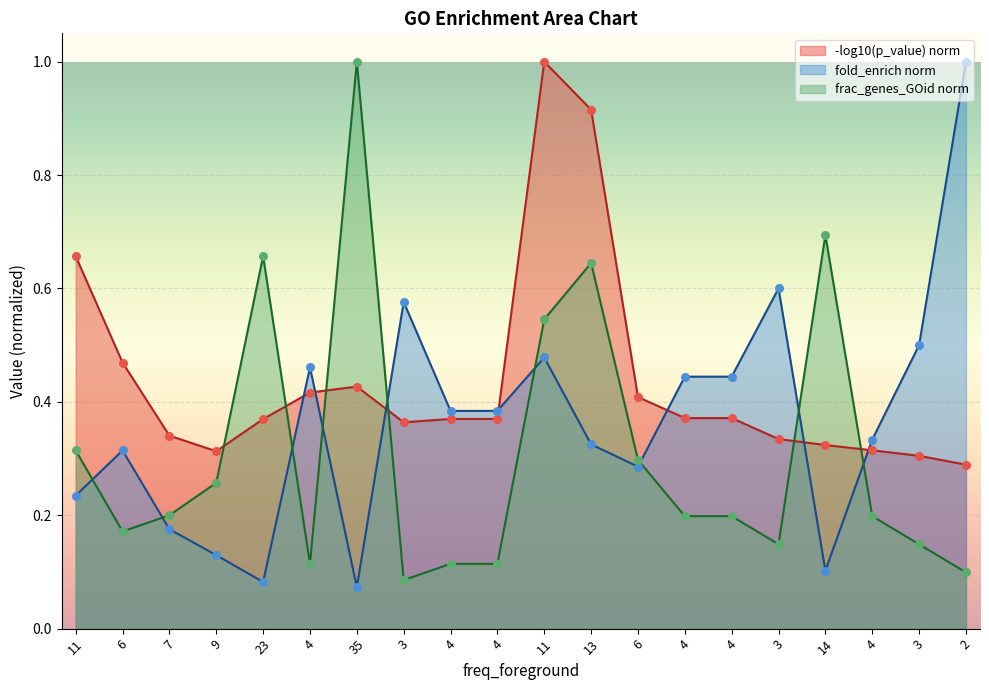

What are all the series names shown in the legend?

-log10(p_value) norm, fold_enrich norm, frac_genes_GOid norm